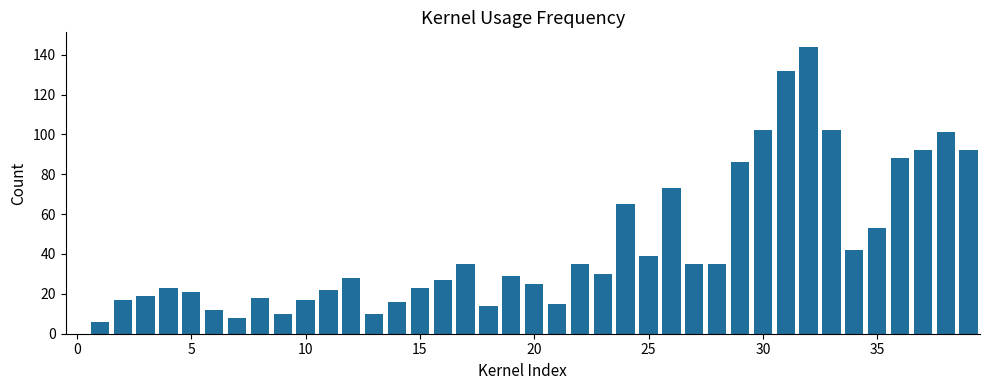

What is the maximum value shown in the chart?

144